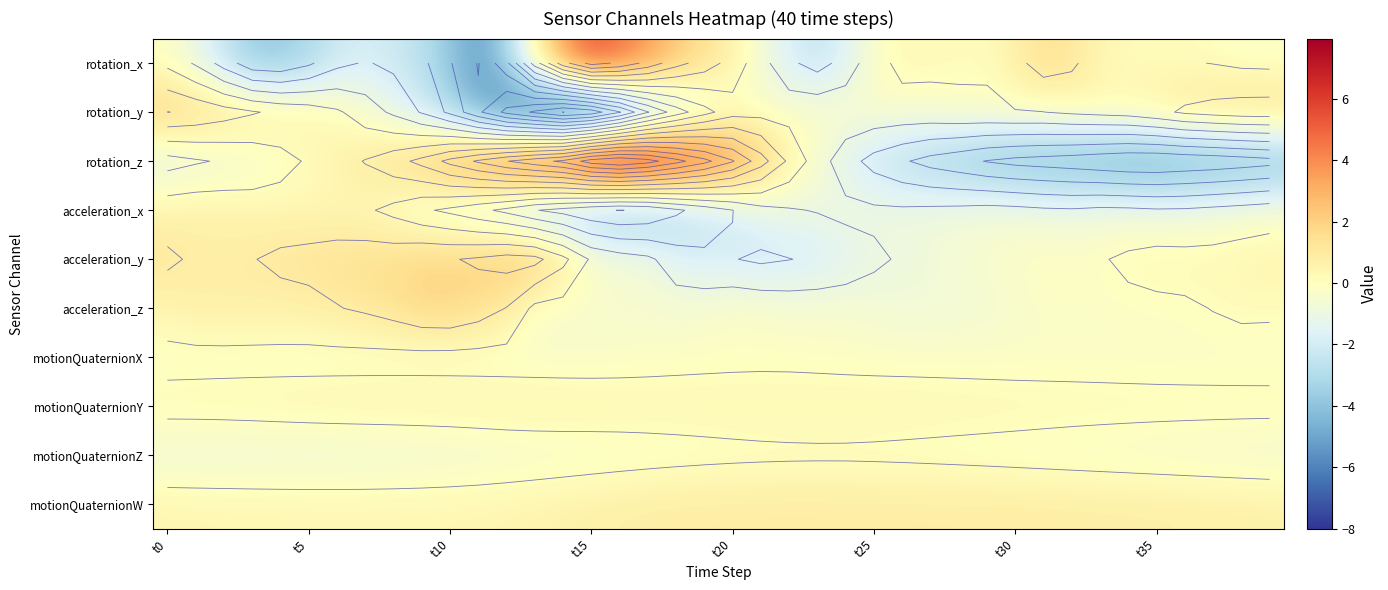

What is the total value across all series at 22?

-3.9